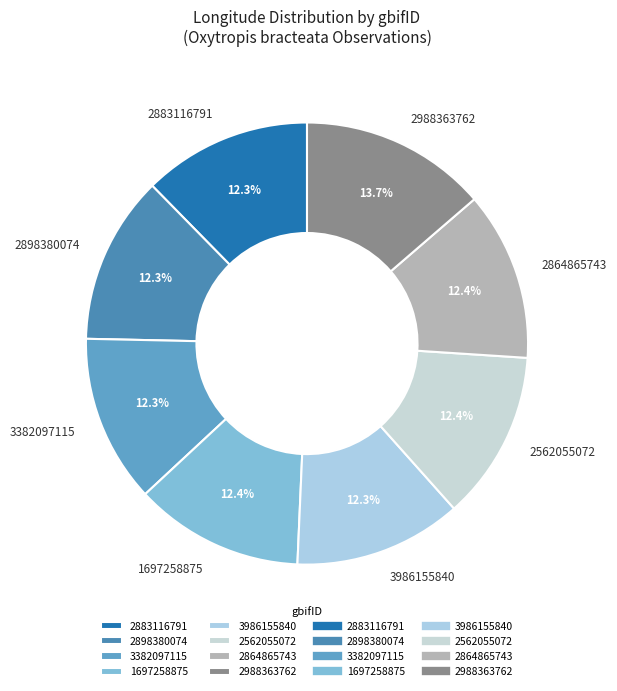

What is the largest slice in the pie chart?

2988363762